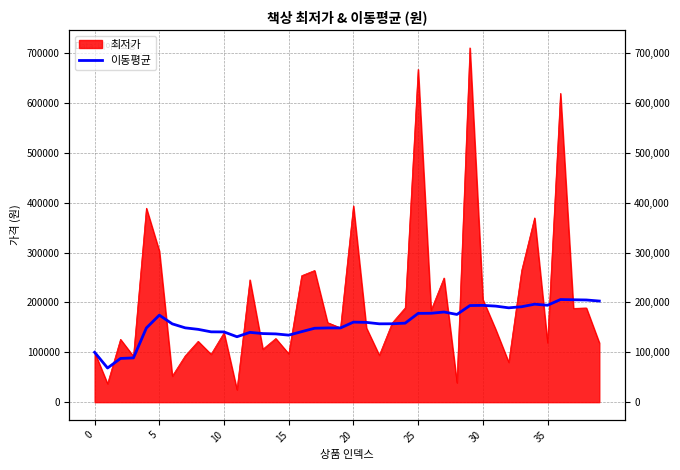

How many data points are above 157157?

20